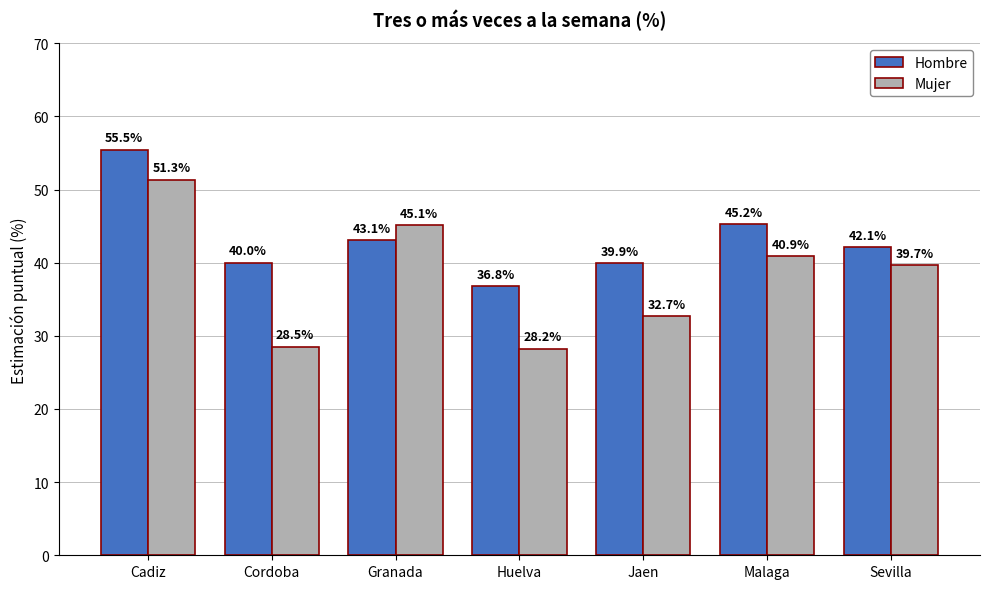

What is the maximum value shown in the chart?

55.5